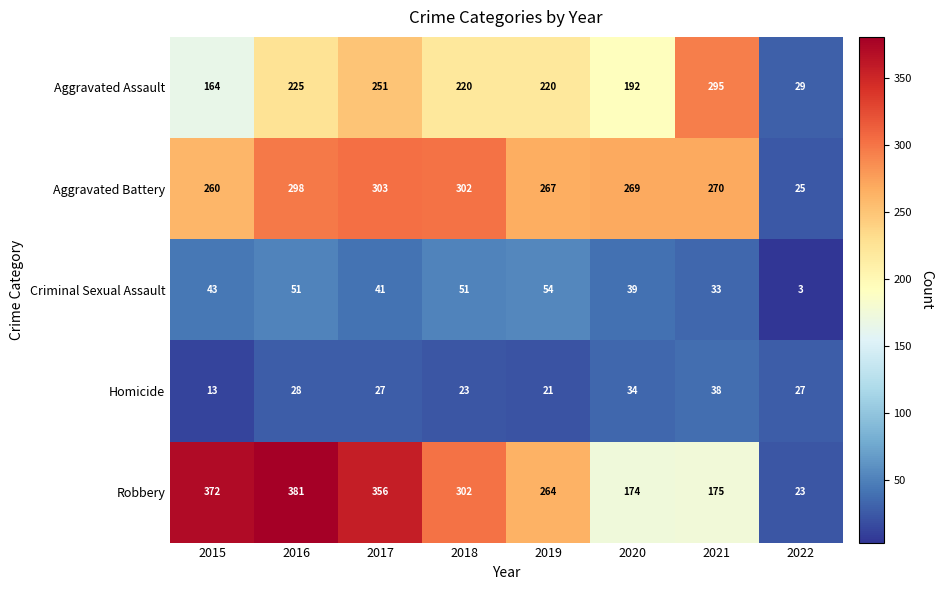

What is the difference between the Aggravated Battery values at 2017 and 2019?

36